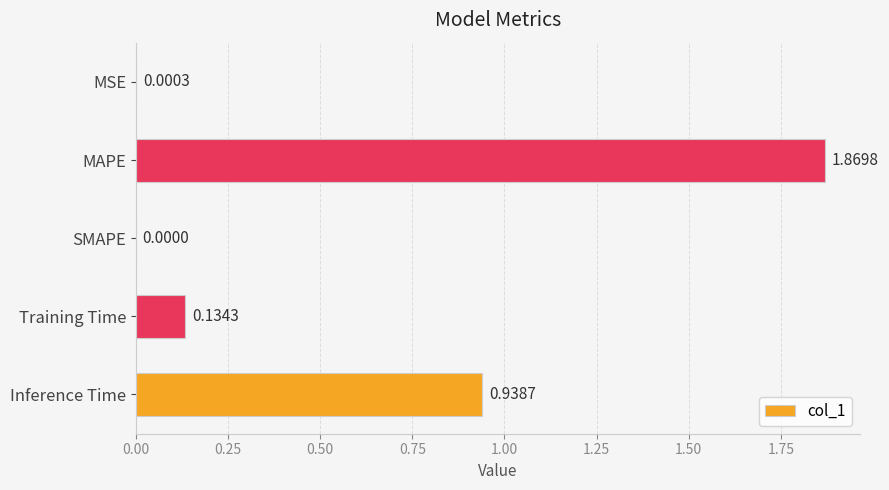

Count the number of values greater than 0.

4